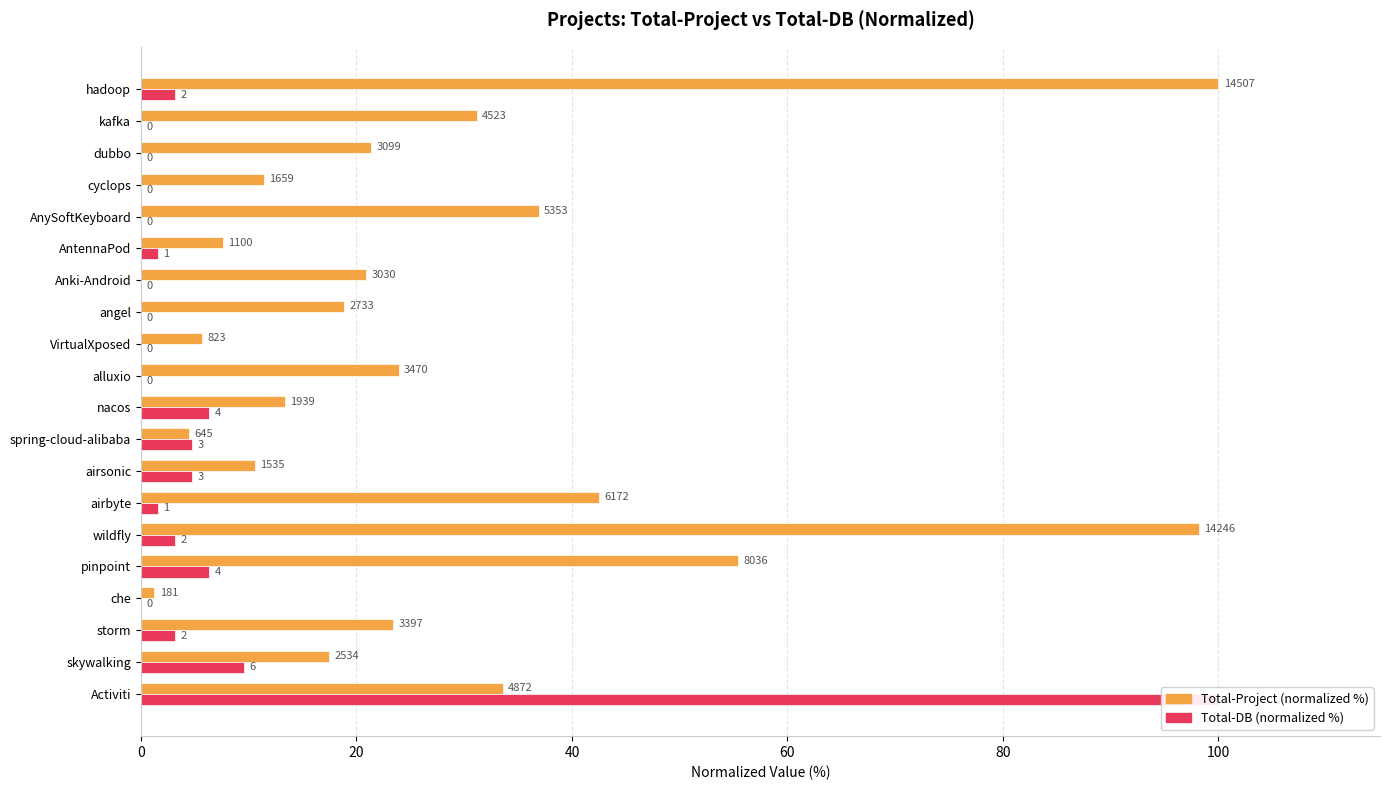

The Total-Project (normalized %) series shows 62.2 at hadoop. True or false?

False